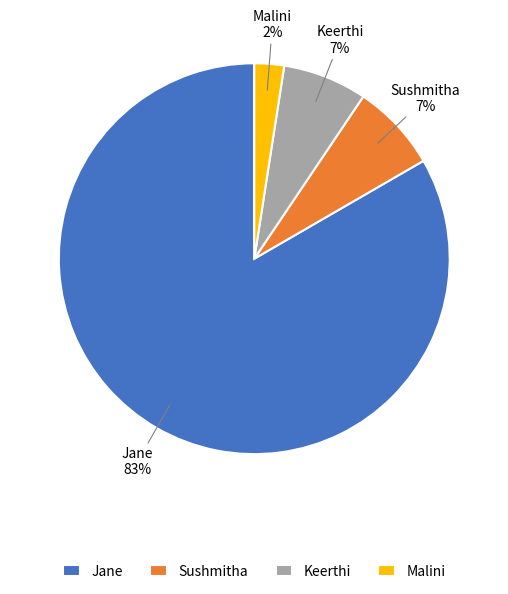

Do Jane and Keerthi together represent more than half of the pie?

Yes